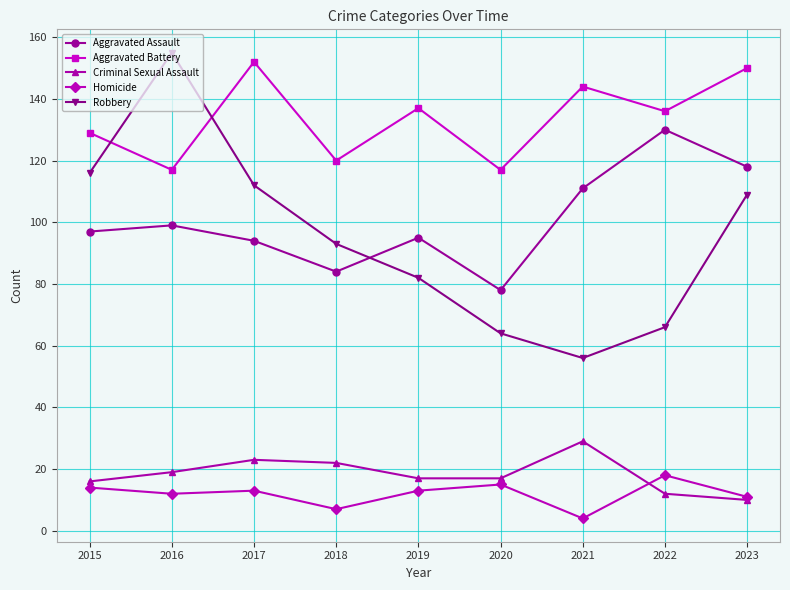

What are all the series names shown in the legend?

Aggravated Assault, Aggravated Battery, Criminal Sexual Assault, Homicide, Robbery